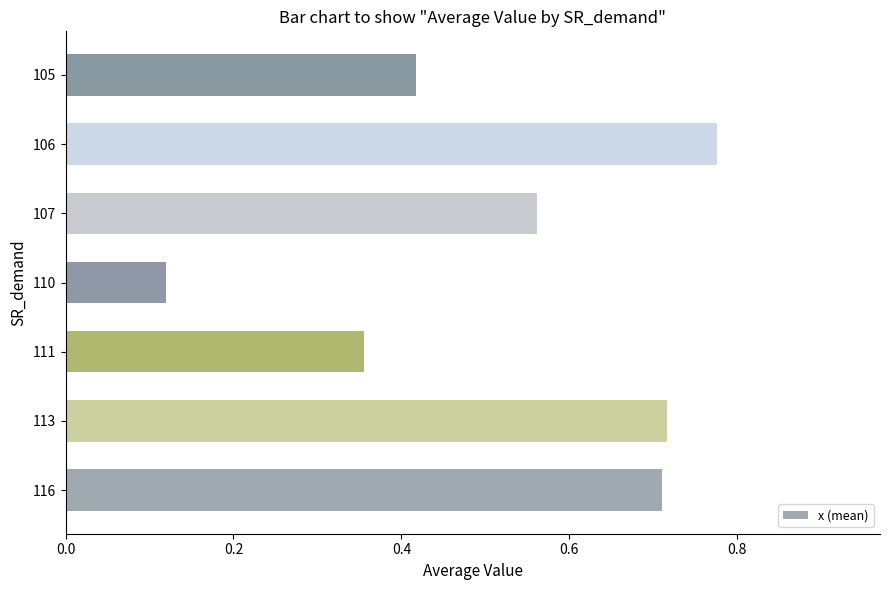

The chart shows a value of 0.2 at 105. True or false?

False